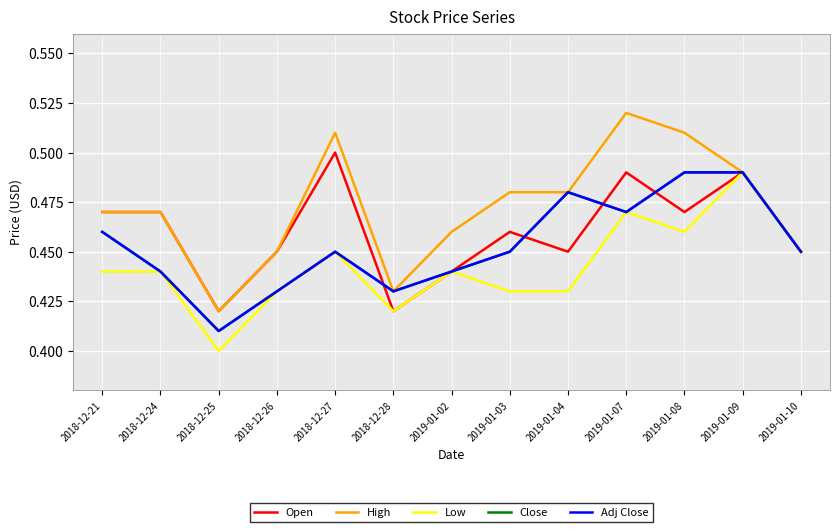

Does the chart have visible grid lines?

Yes